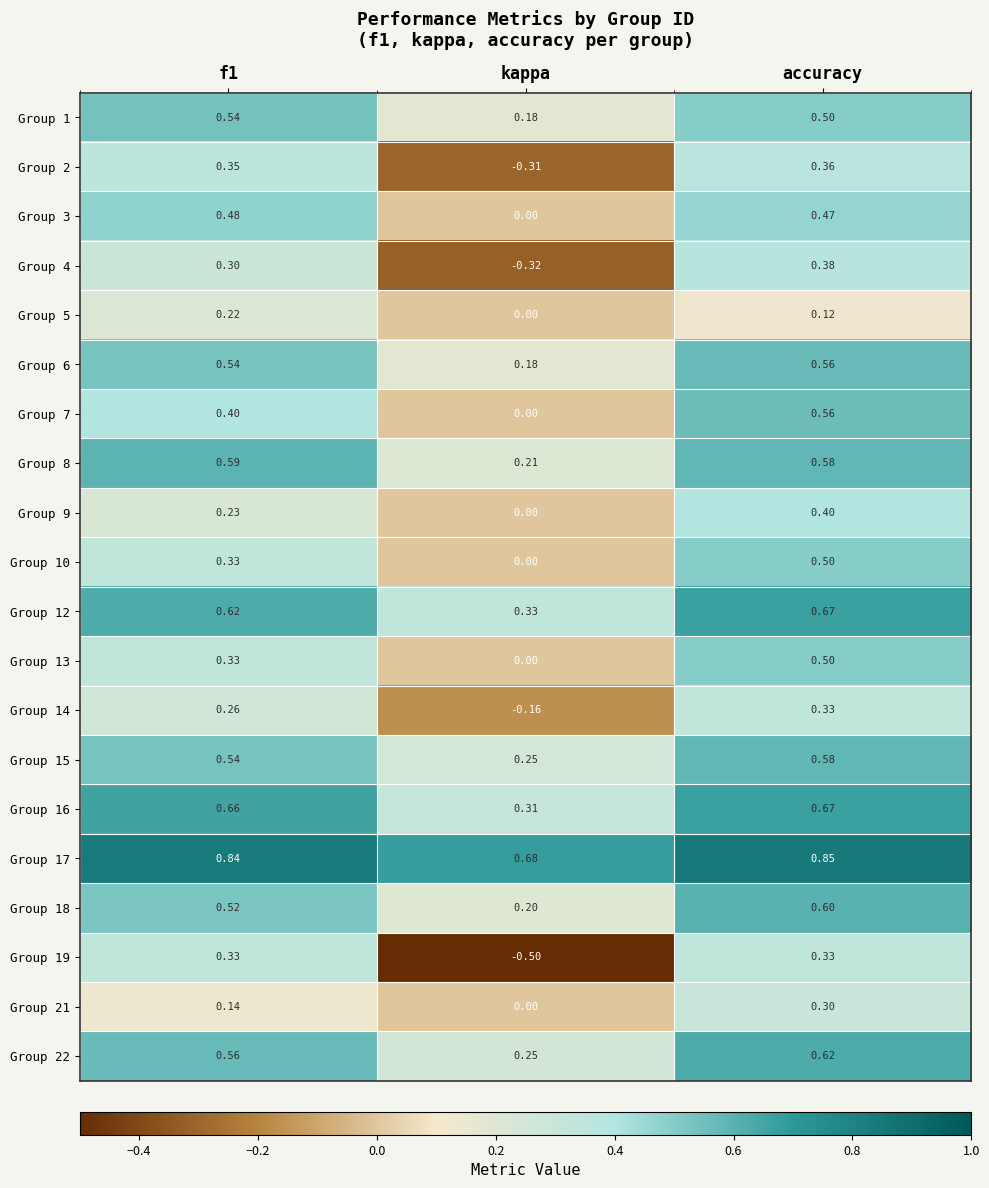

At which category does the chart reach its minimum across all series?

kappa